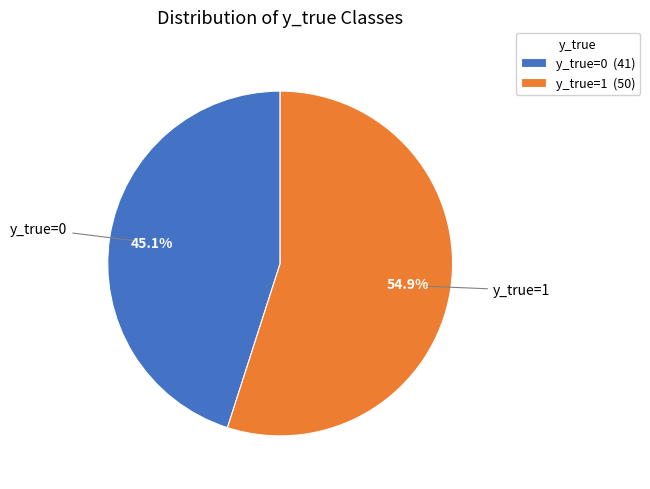

Which slice is the largest?

y_true=1